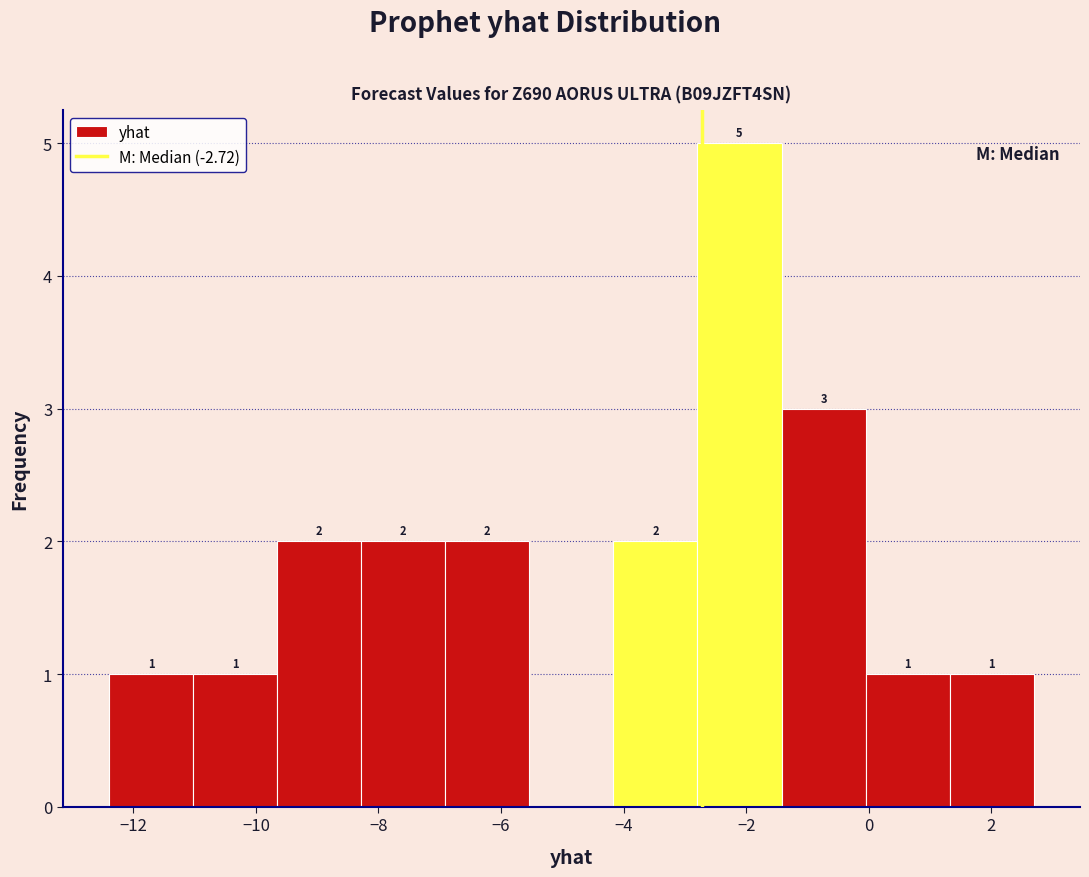

Over which range of the x-axis is the bar tallest?

-2.8 to -1.4